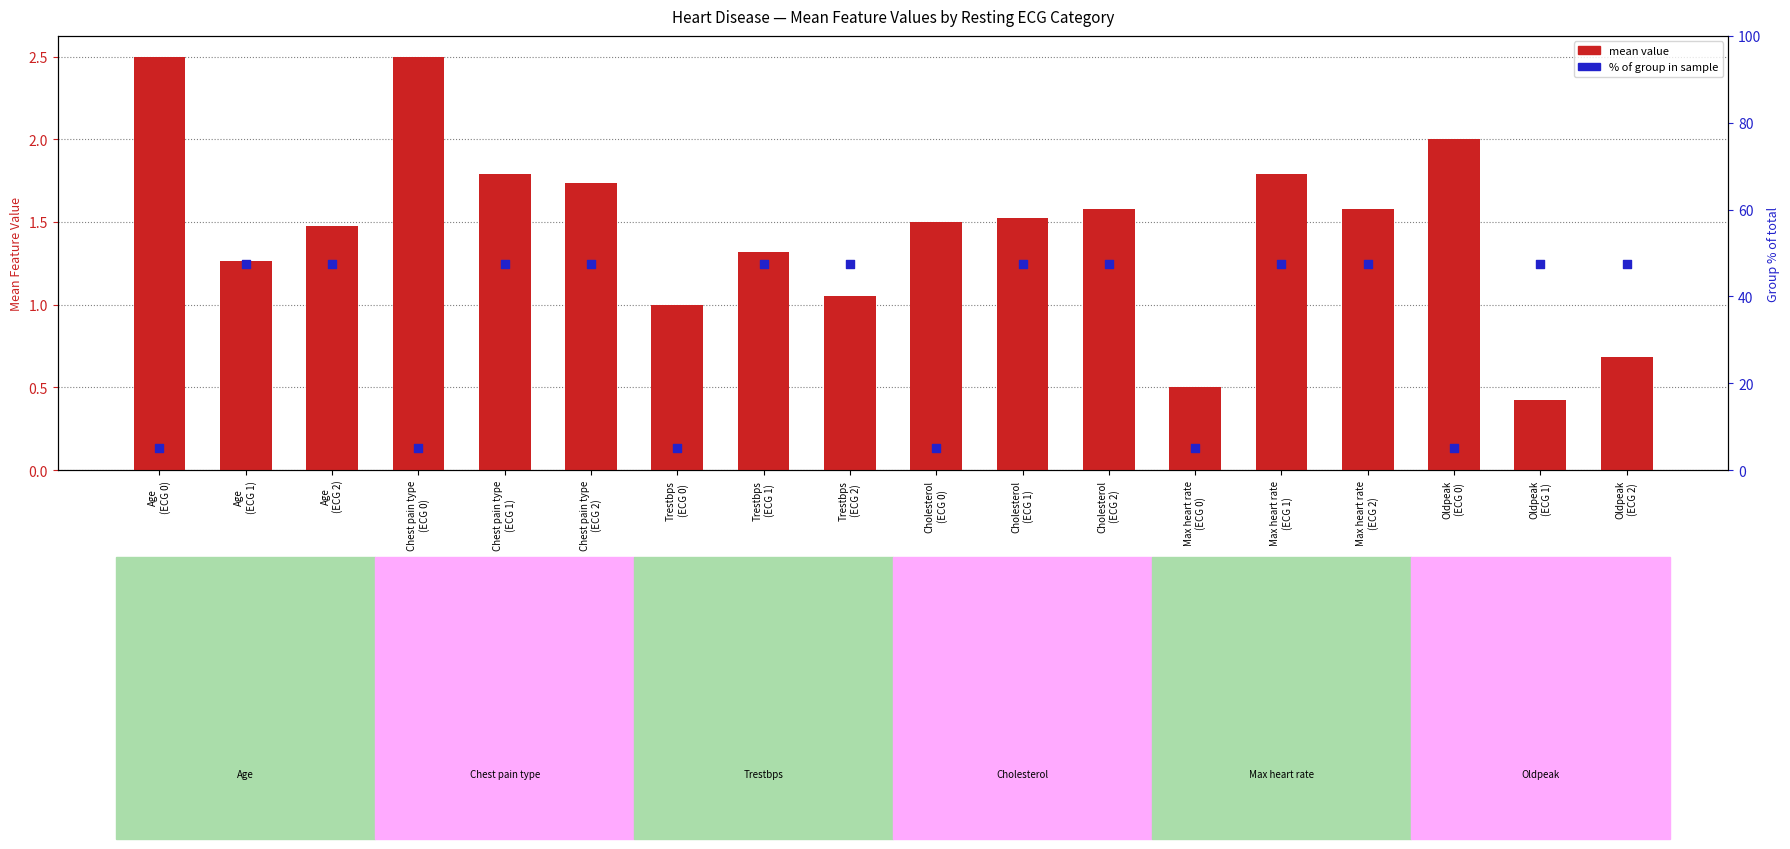

What are all the series names shown in the legend?

mean value, % of group